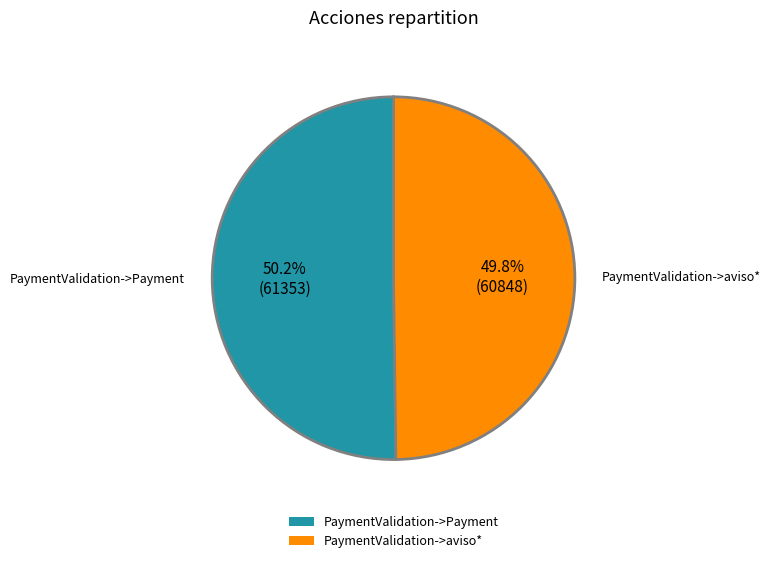

The PaymentValidation->Payment slice represents 50% of the pie. True or false?

True